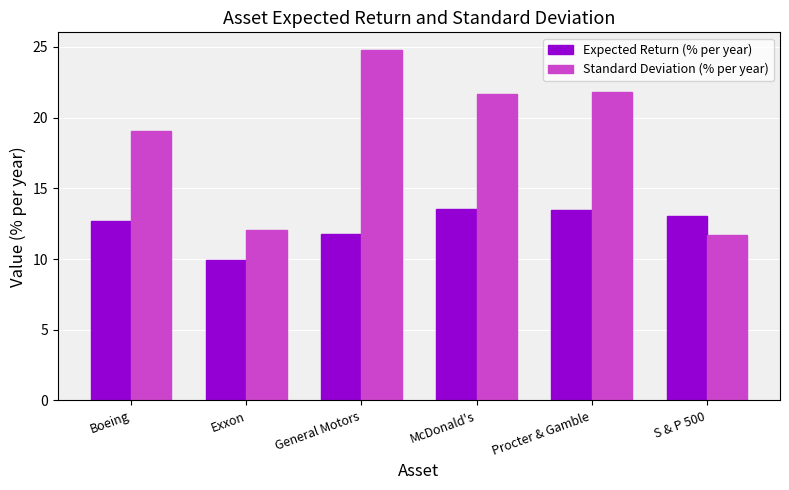

Are the bars grouped side by side (vs. stacked)?

Yes